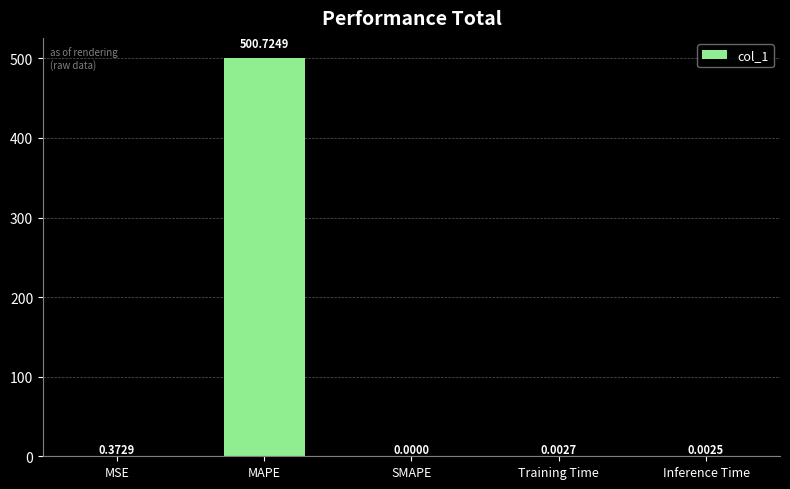

At which category does the chart reach its peak across all series?

MAPE